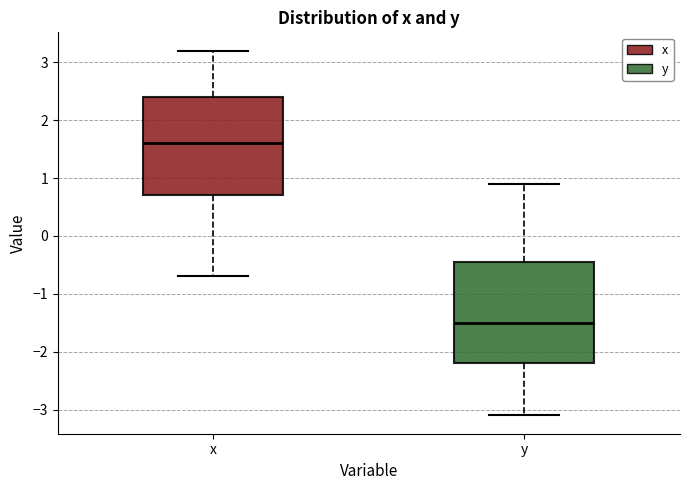

Reading left to right, transcribe this box plot: for each box, give where its median line is, the range the box spans, and where its two whiskers end, as read against the y-axis. The values are not printed on the chart, so give them approximately, as read against the axis.

x: median 1.6, box 0.7 to 2.4, whiskers -0.7 to 3.2
y: median -1.5, box -2.2 to -0.4, whiskers -3.1 to 0.9